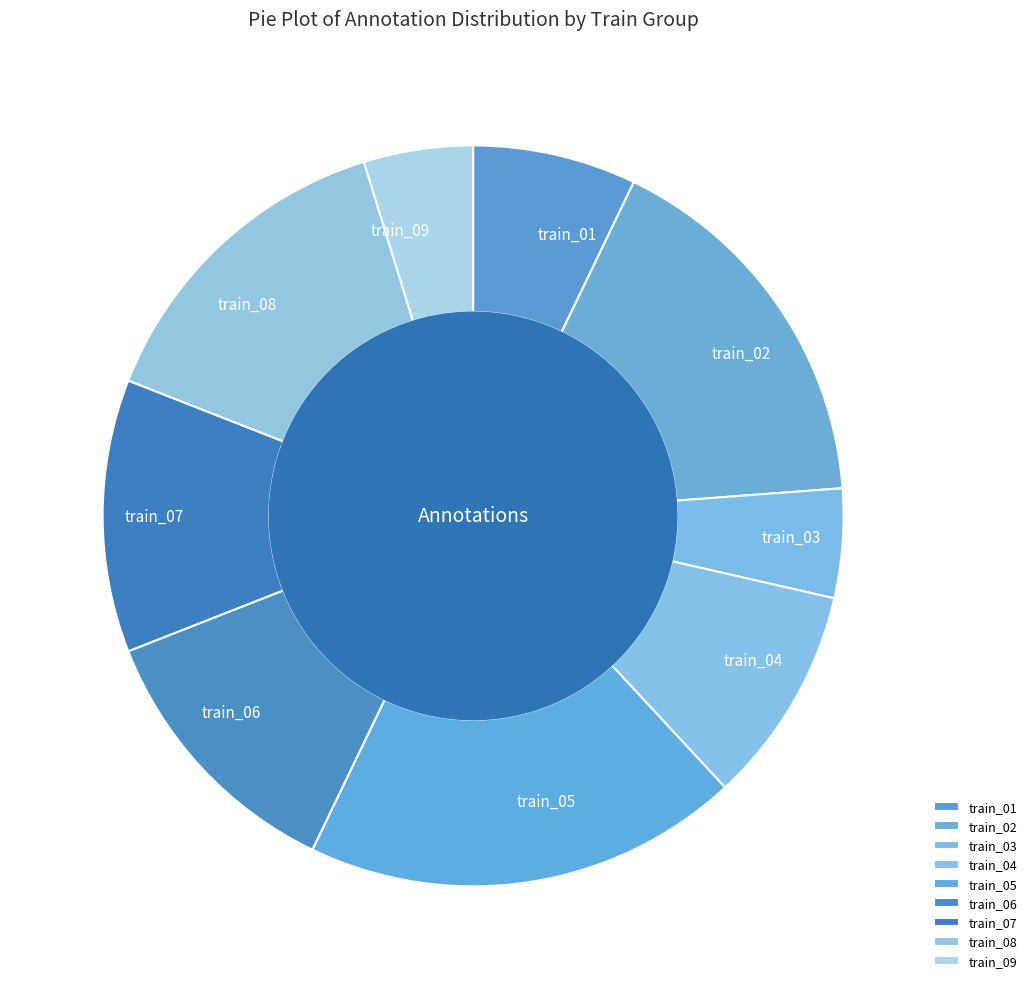

Count the number of slices in the pie.

9